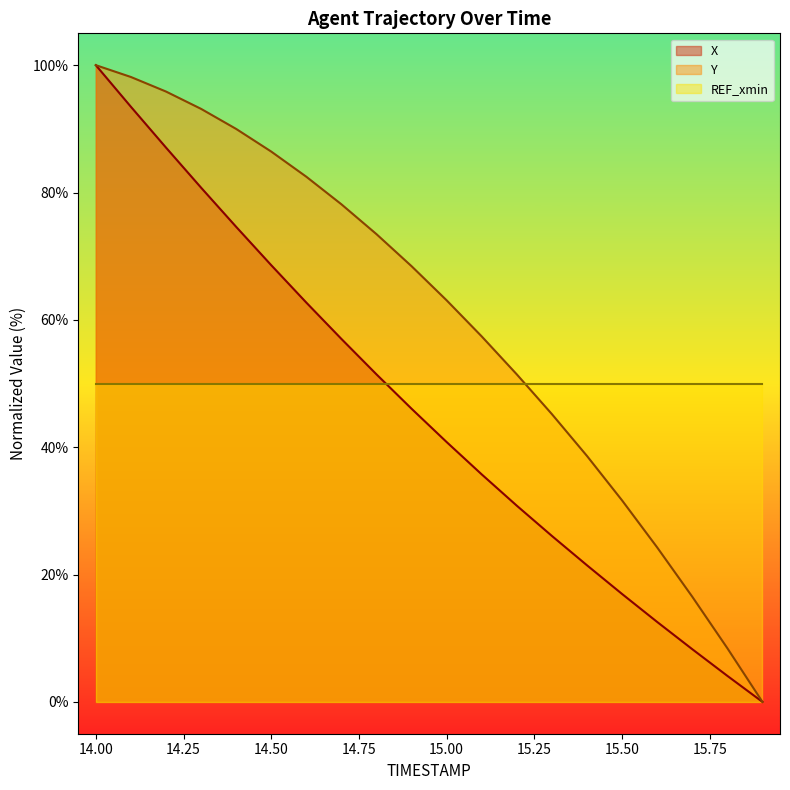

Which has a higher value, 15.5 or 14.6?

14.6